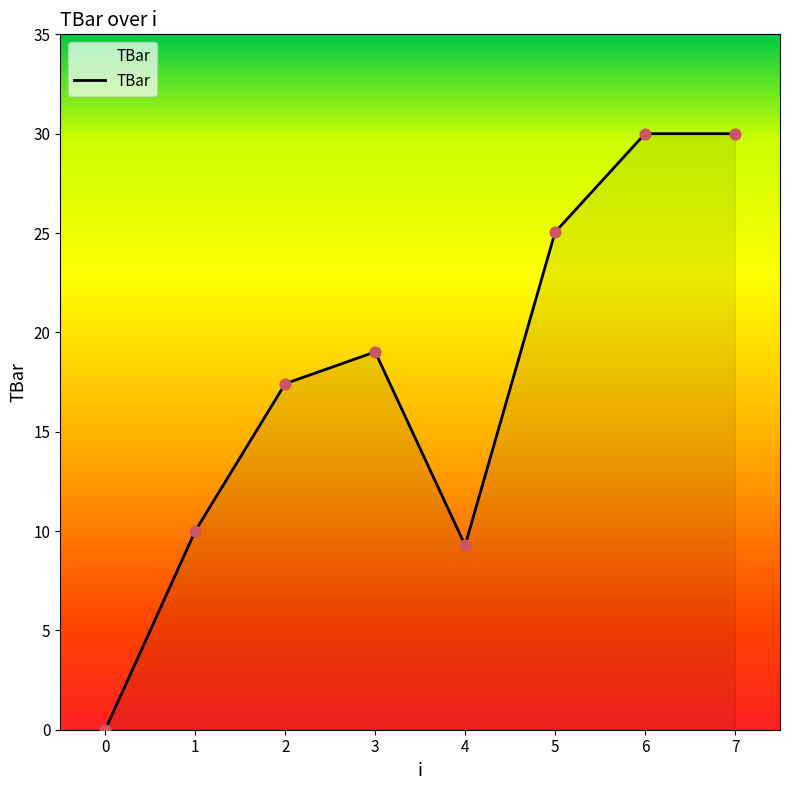

Approximately how many times larger is the value at 6 compared to 1?

3.0